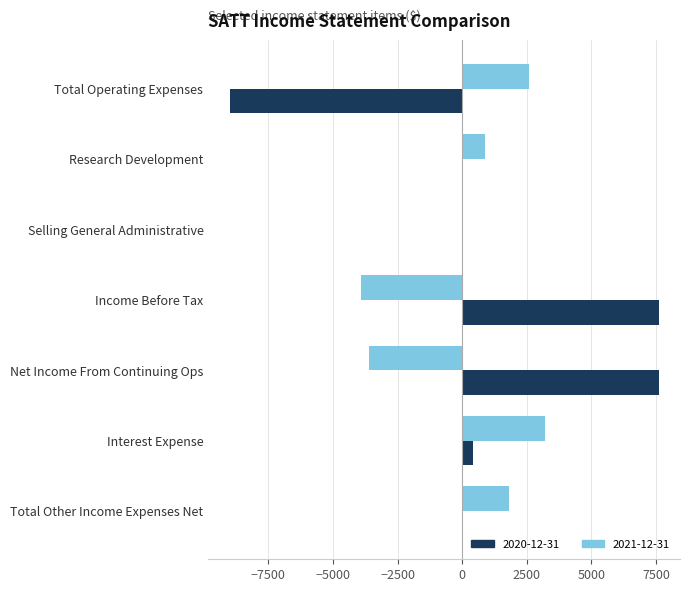

Which series changed the most between Total Operating Expenses and Interest Expense?

2020-12-31